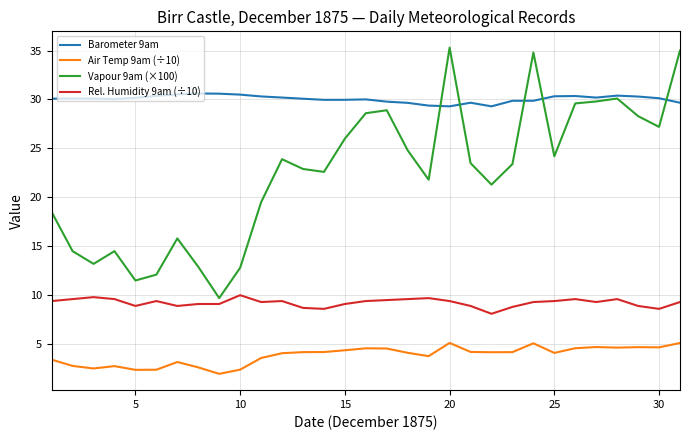

Is this an area chart (filled region under the line)?

No